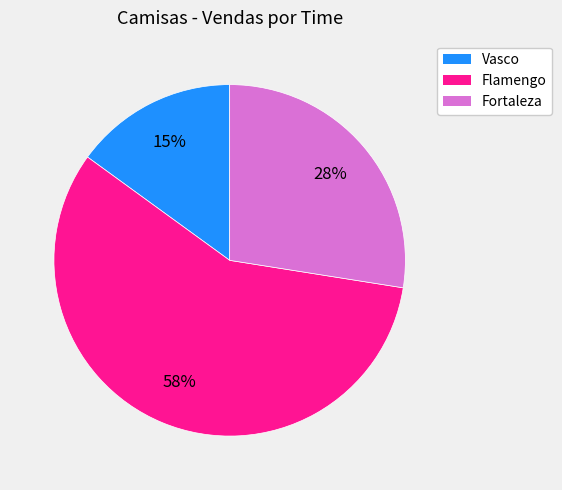

The Vasco slice represents 9% of the pie. True or false?

False